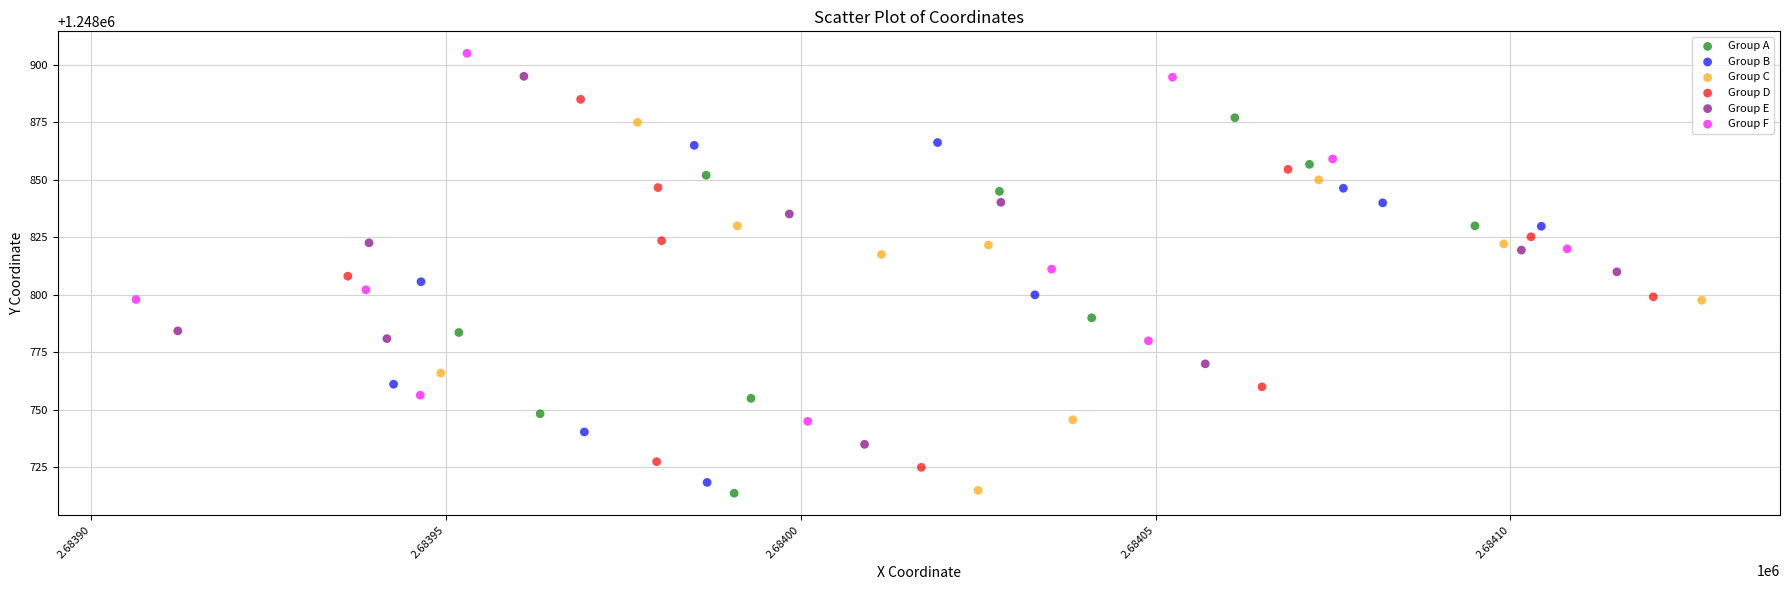

What are all the series names shown in the legend?

Group A, Group B, Group C, Group D, Group E, Group F